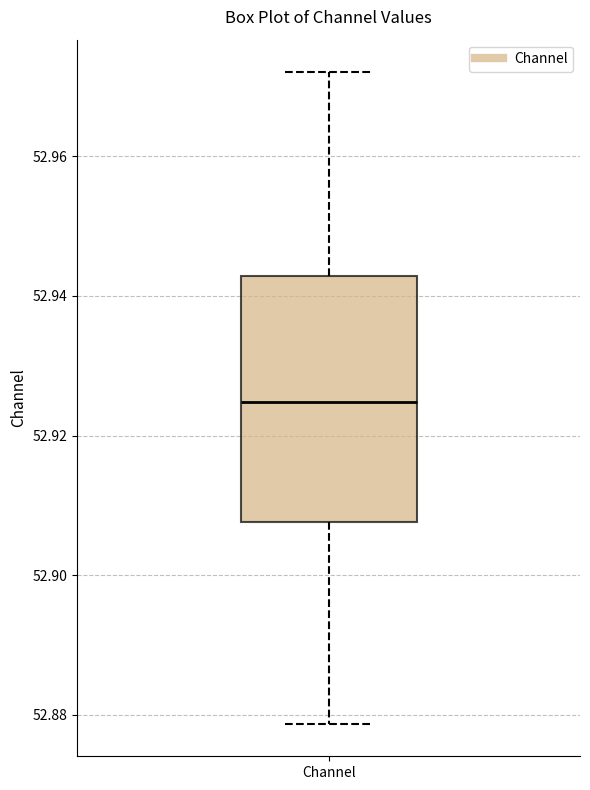

Read this box plot against the y-axis: the position of the median line, the range covered by the box, and the ends of both whiskers. The values are not printed on the chart, so give them approximately, as read against the axis.

median 52.924, box 52.908 to 52.942, whiskers 52.878 to 52.972